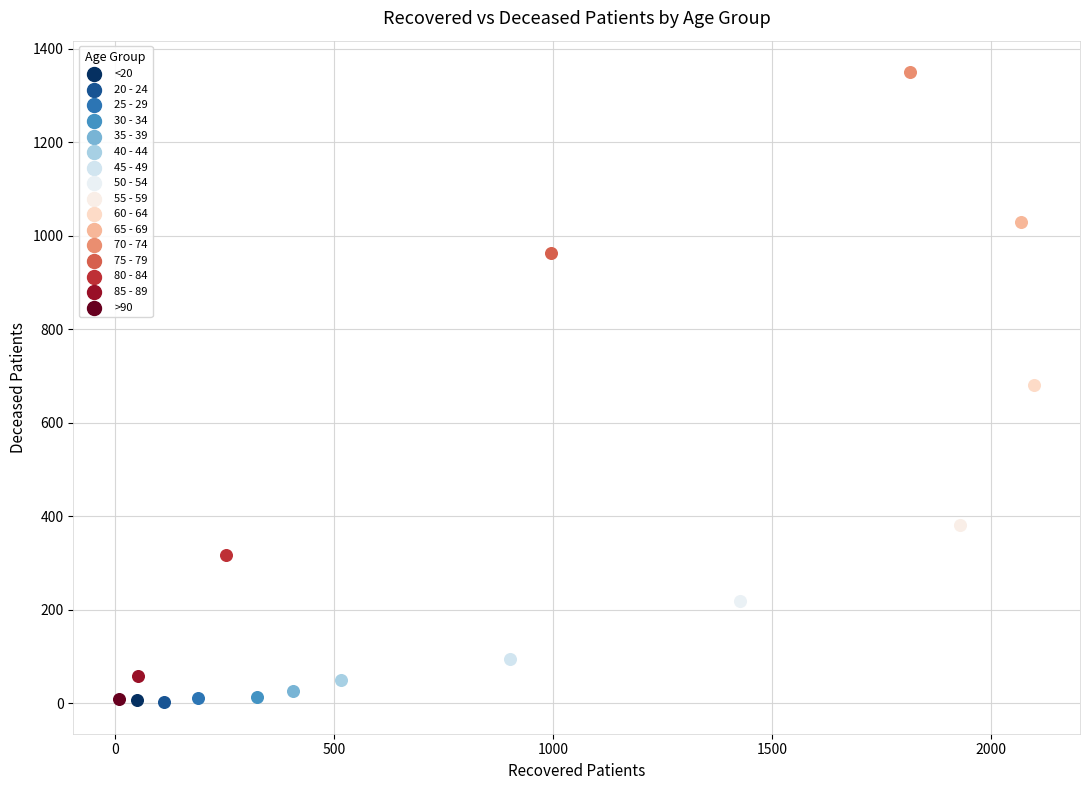

What are all the series names shown in the legend?

<20, 20 - 24, 25 - 29, 30 - 34, 35 - 39, 40 - 44, 45 - 49, 50 - 54, 55 - 59, 60 - 64, 65 - 69, 70 - 74, 75 - 79, 80 - 84, 85 - 89, >90